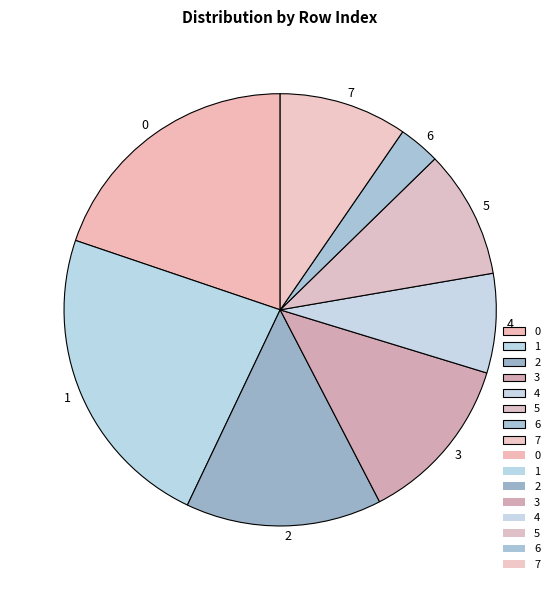

Which category has the biggest portion of the pie?

1